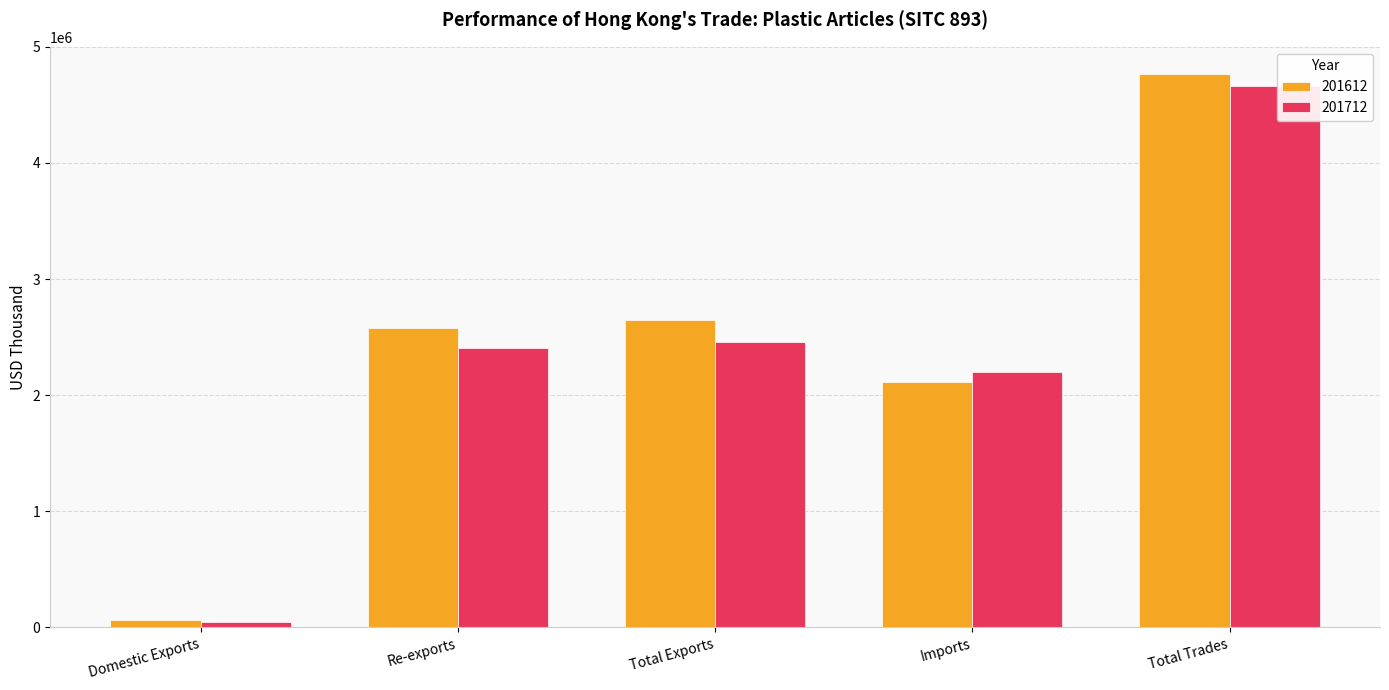

How many bars are there in total?

10